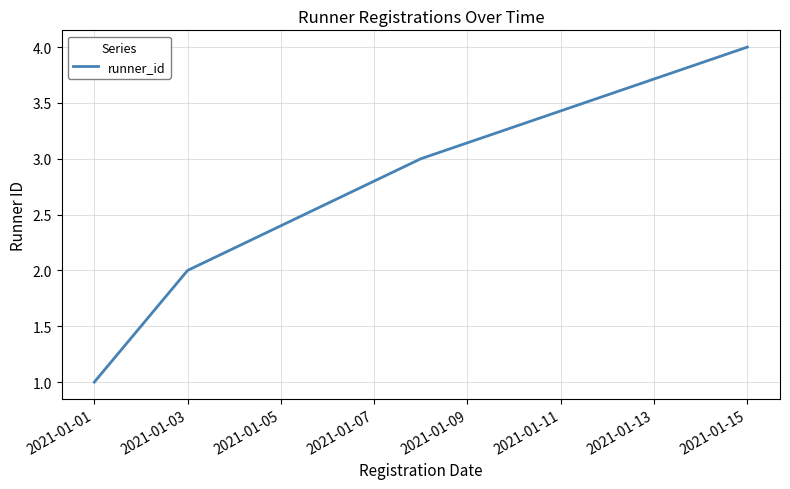

What is the smallest value displayed?

1